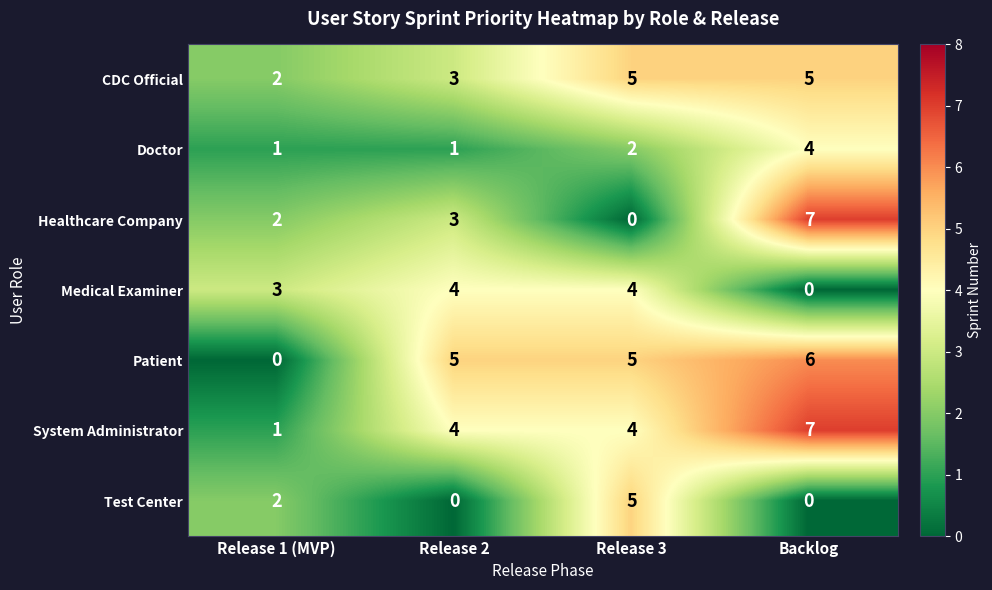

What is the total value across all series at Release 2?

20